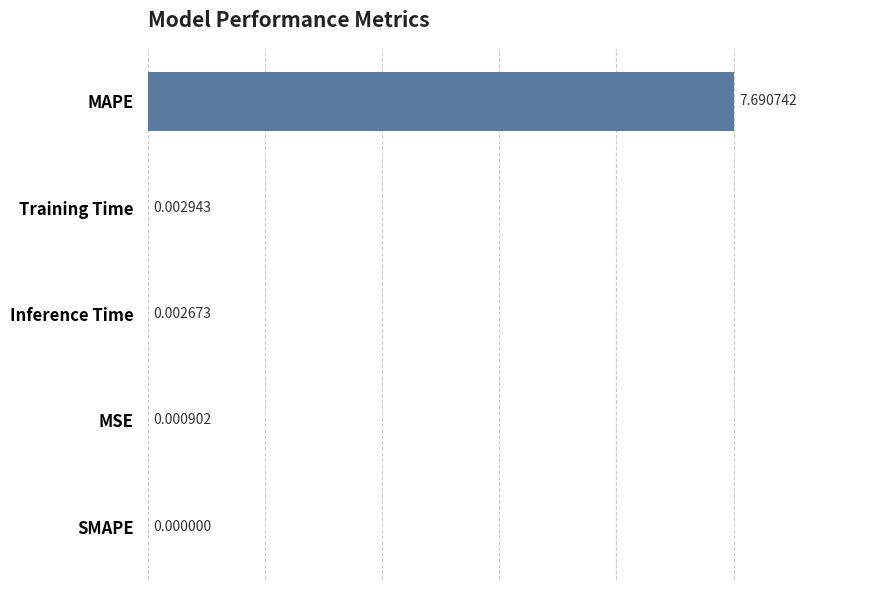

Where is the data nearest to the value 3?

Training Time